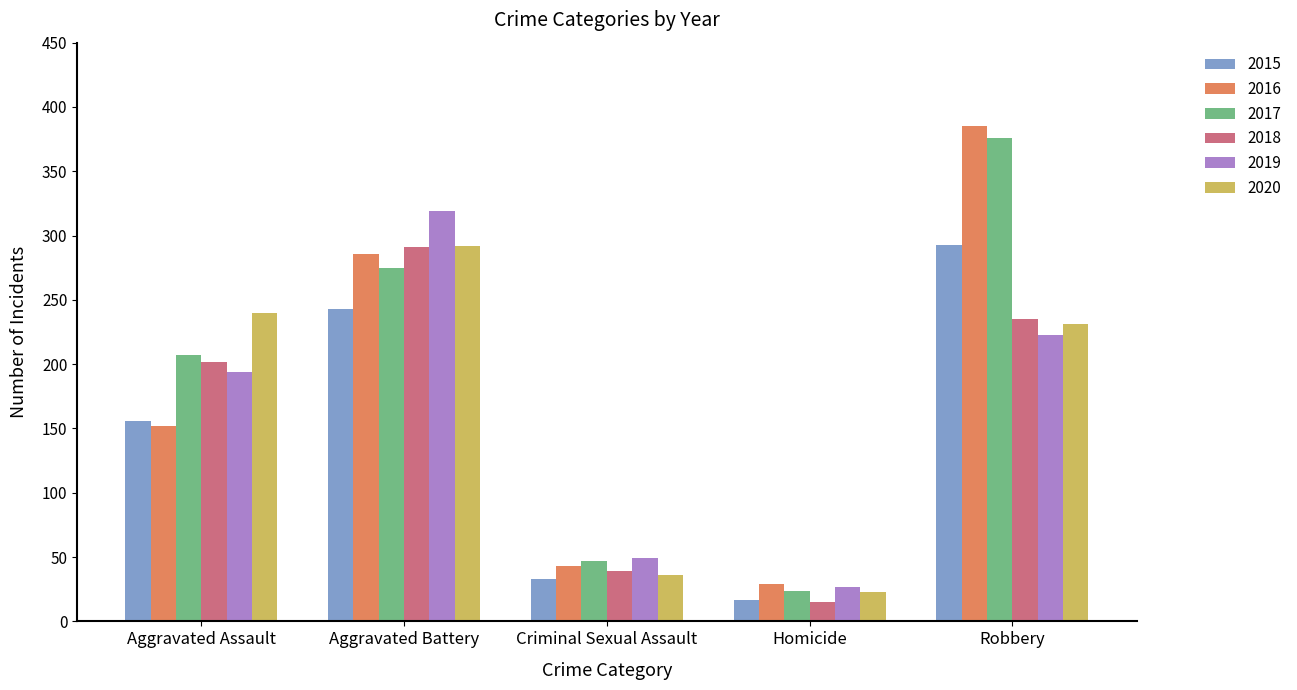

At how many categories does at least one series exceed 189?

3